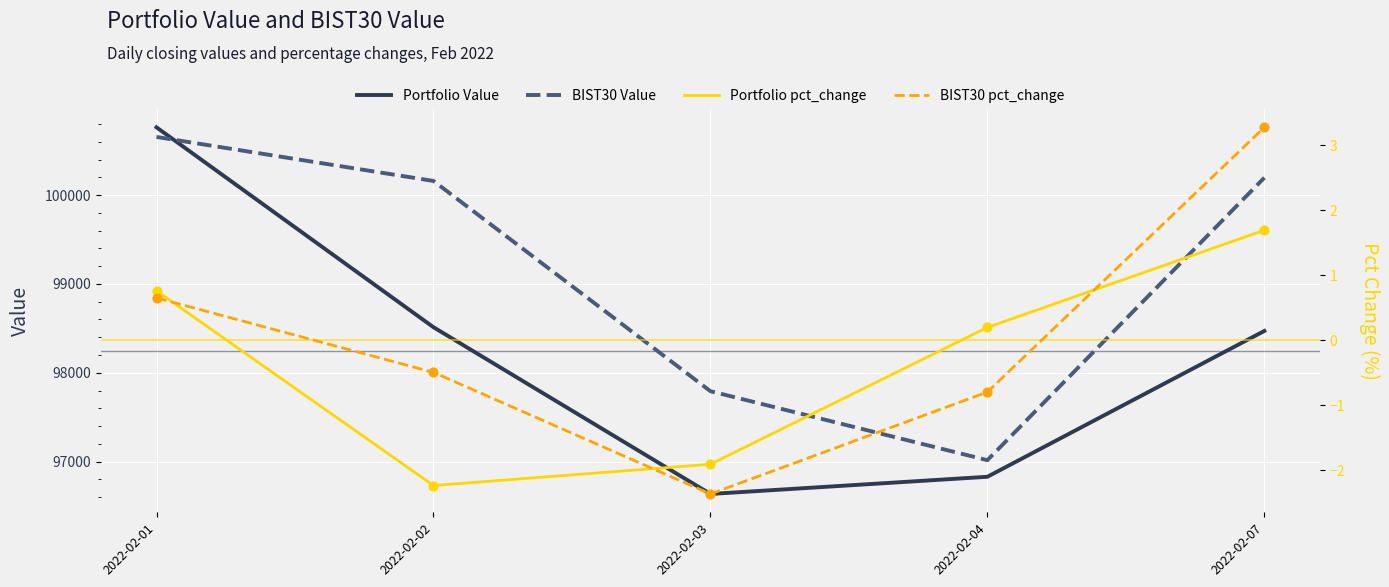

Which series reaches the minimum Y coordinate?

BIST30 pct_change